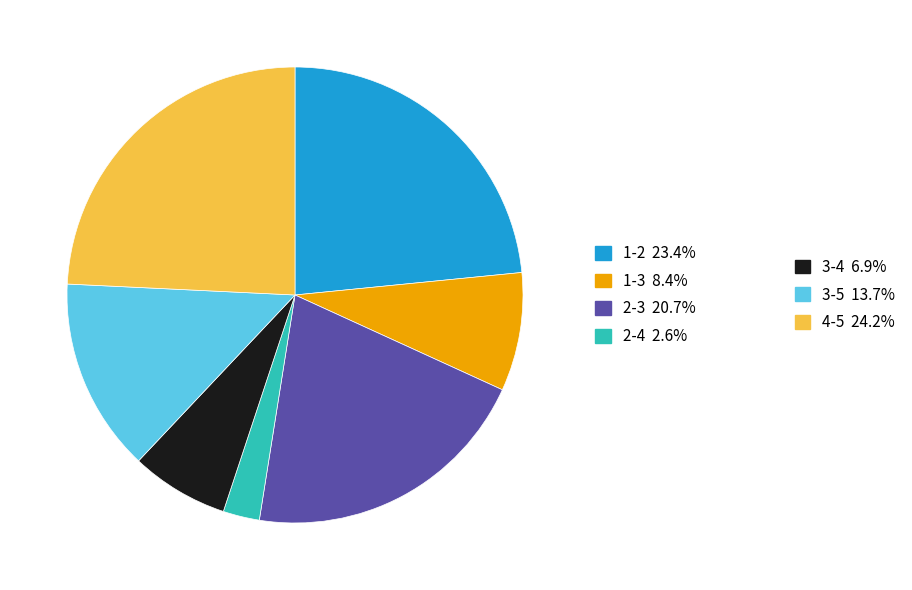

Does any single category account for the majority?

No